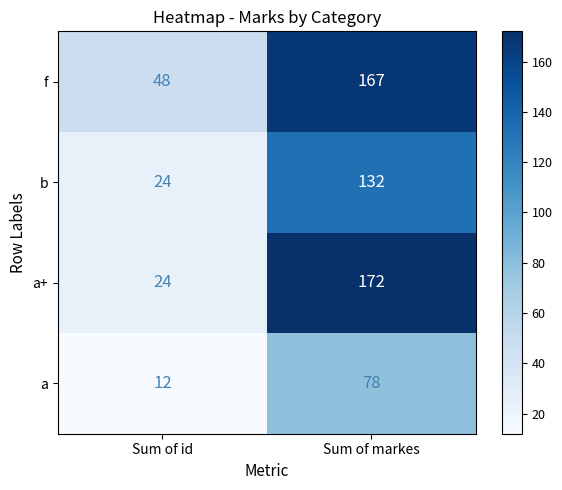

Rank the series by their maximum value, from lowest to highest.

a, b, f, a+